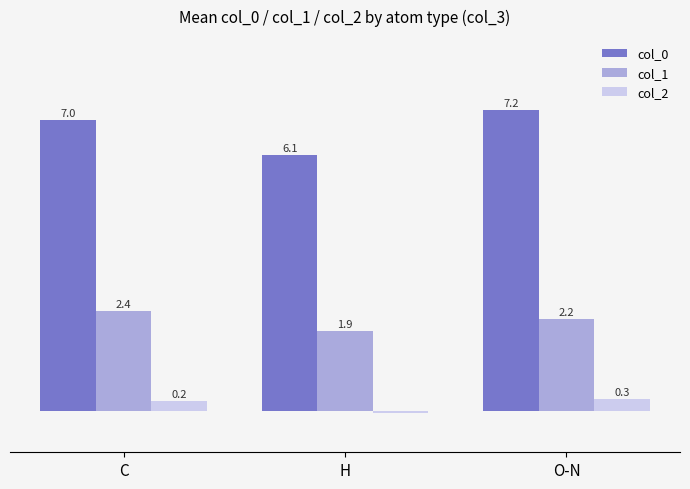

At which category is the sum across all series the highest?

O-N